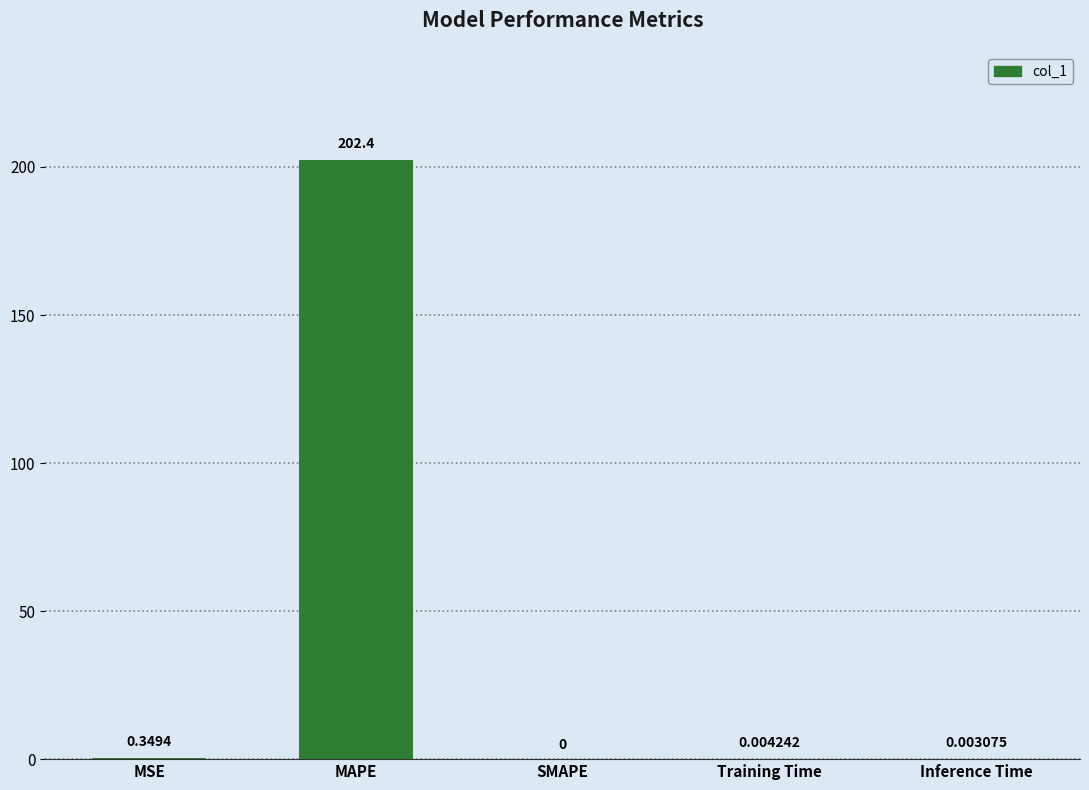

Count the number of values greater than 0.

4